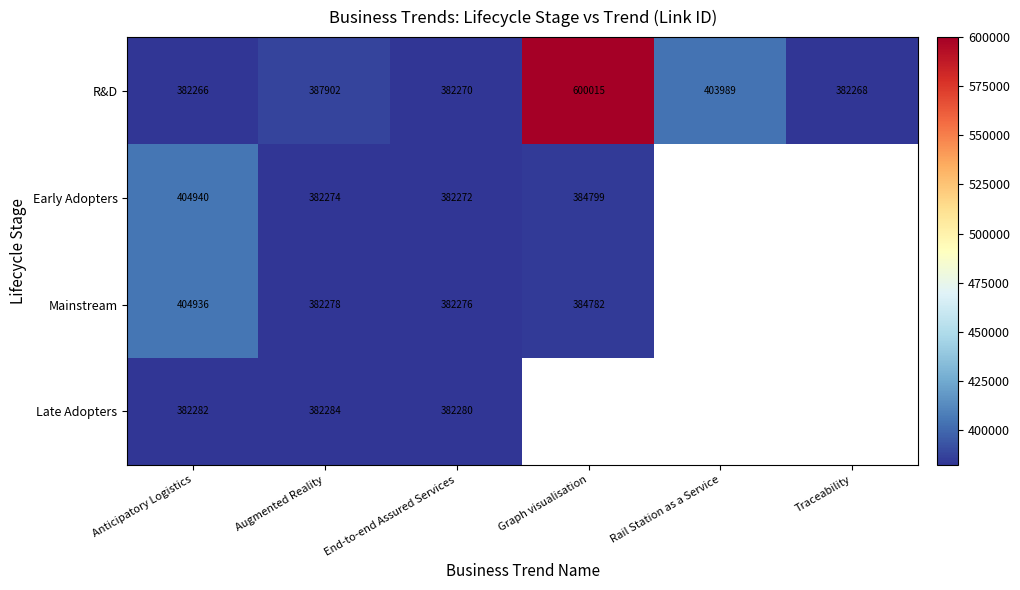

The value of Early Adopters at Augmented Reality is 225116.7. True or false?

False